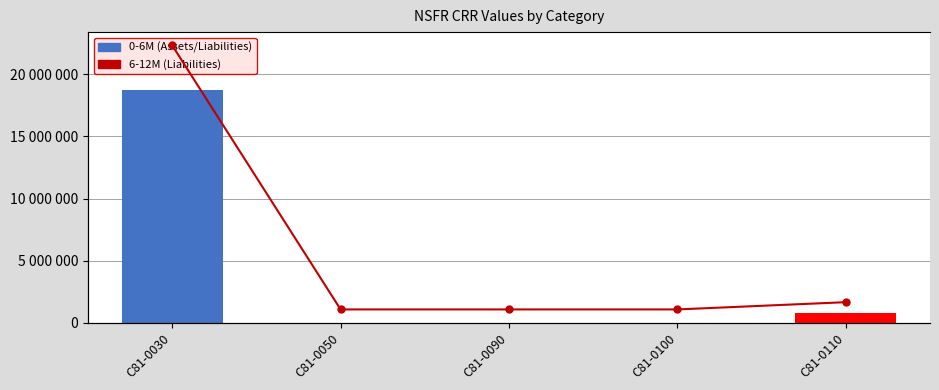

How many data points in 6-12M (Liabilities) are above 0?

2